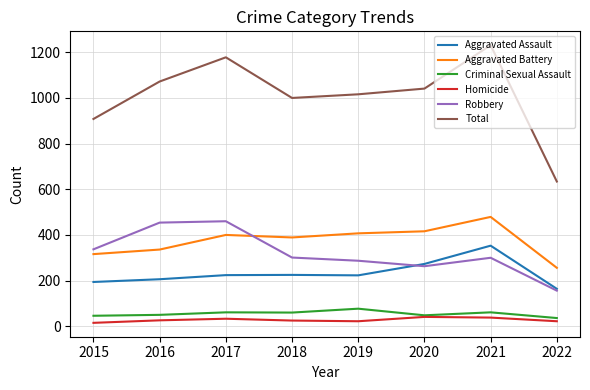

Where is Total nearest to the value 932?

2015